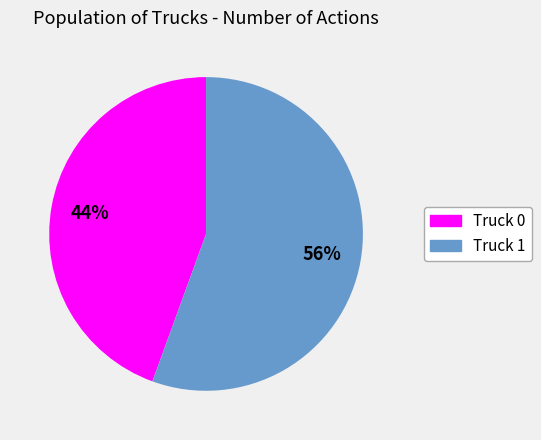

To the nearest percent, what portion does Truck 1 represent?

56%